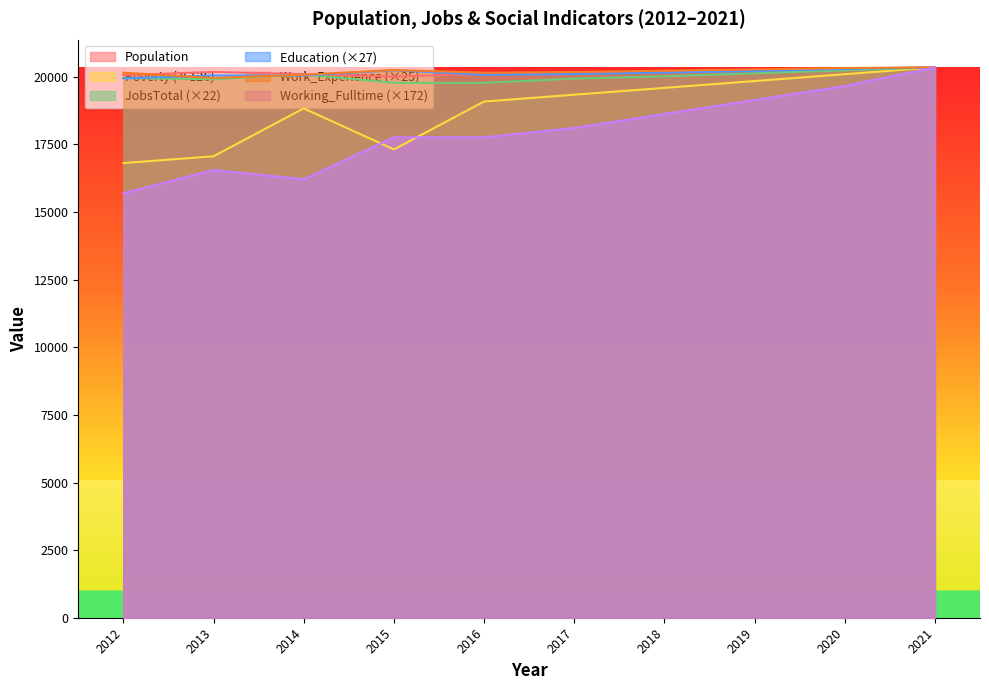

How many lines are shown in the chart?

6